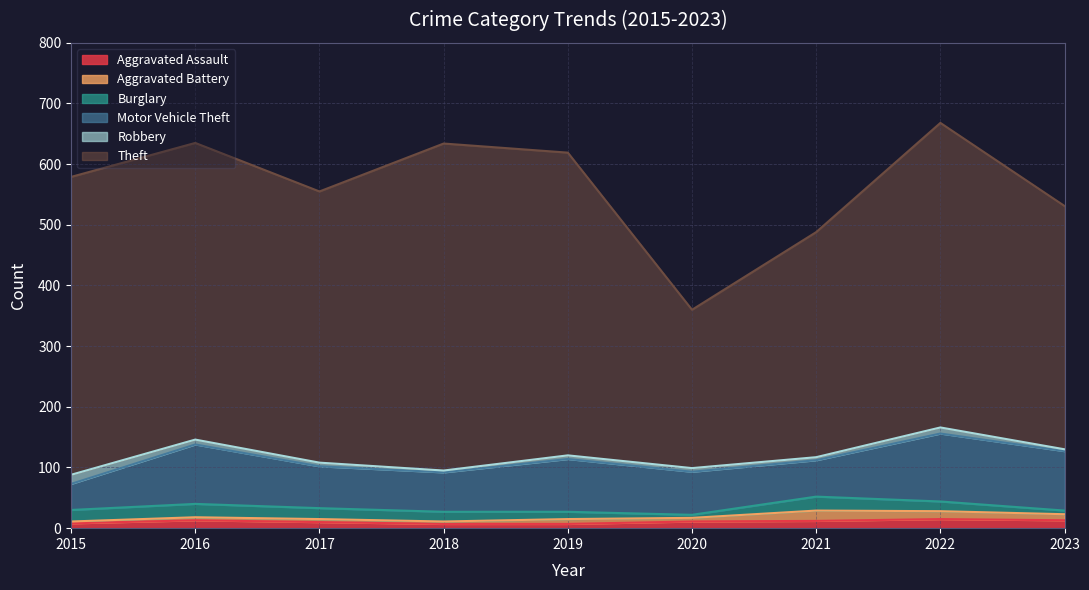

What is the sum of all Burglary values?

137